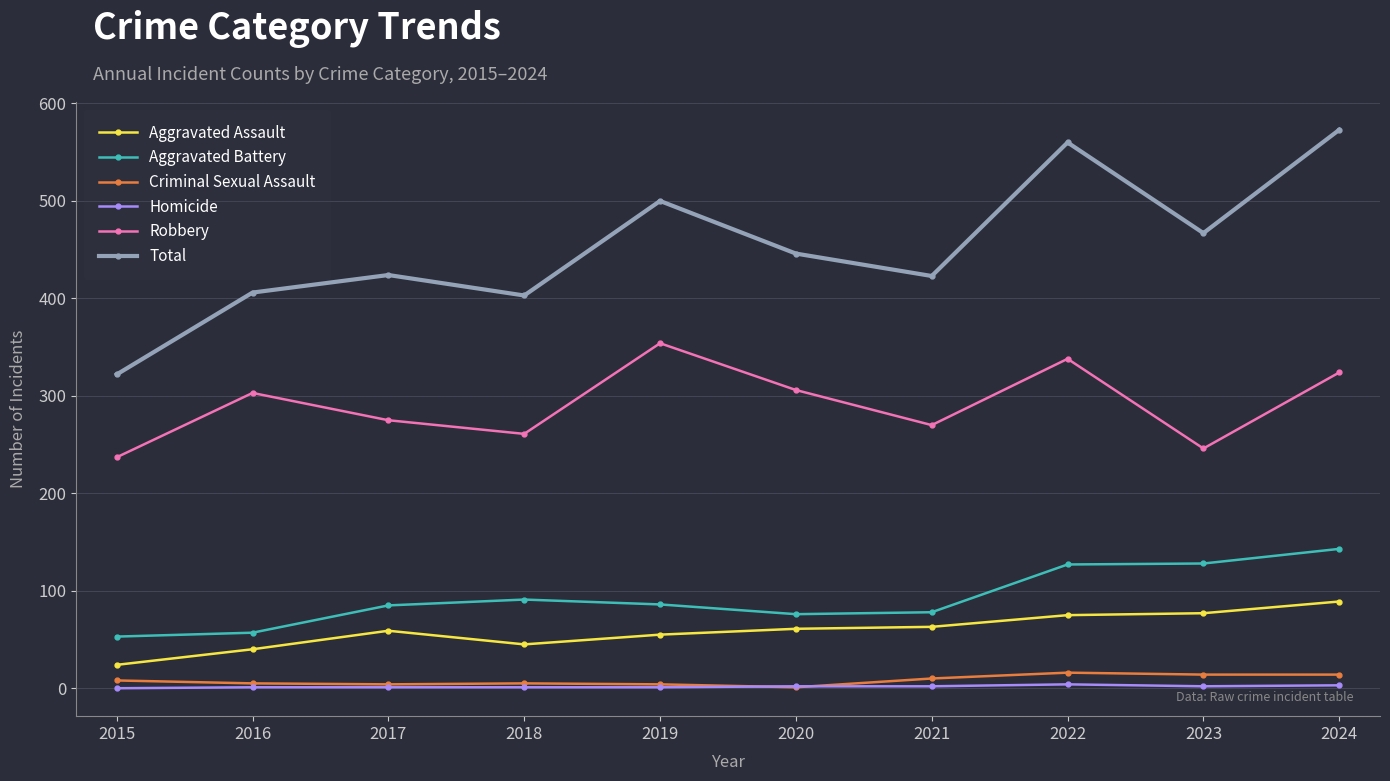

Between 2019 and 2021, which series saw the biggest shift?

Robbery